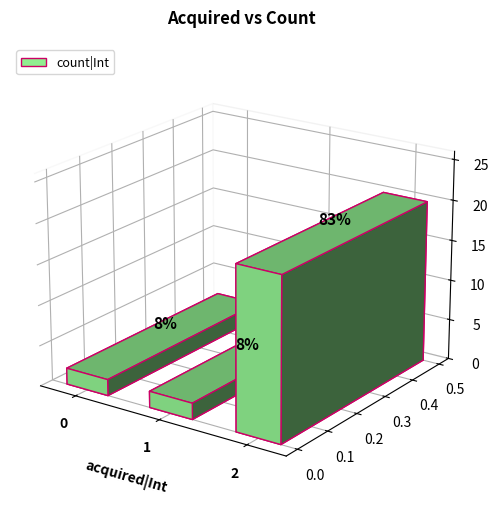

True or false: the data shows 1 at 0.

False